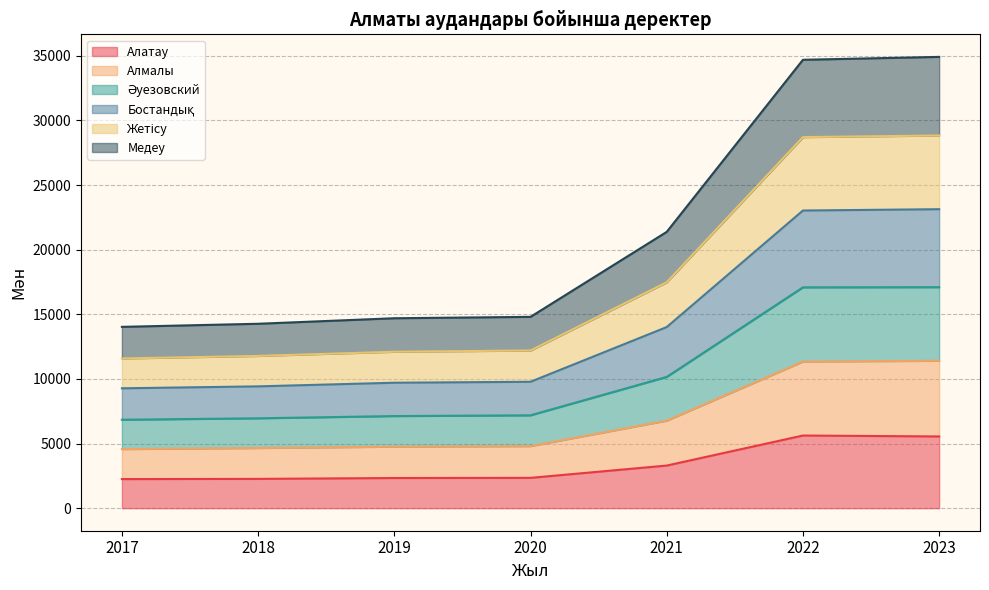

What is the minimum value for Алатау?

2250